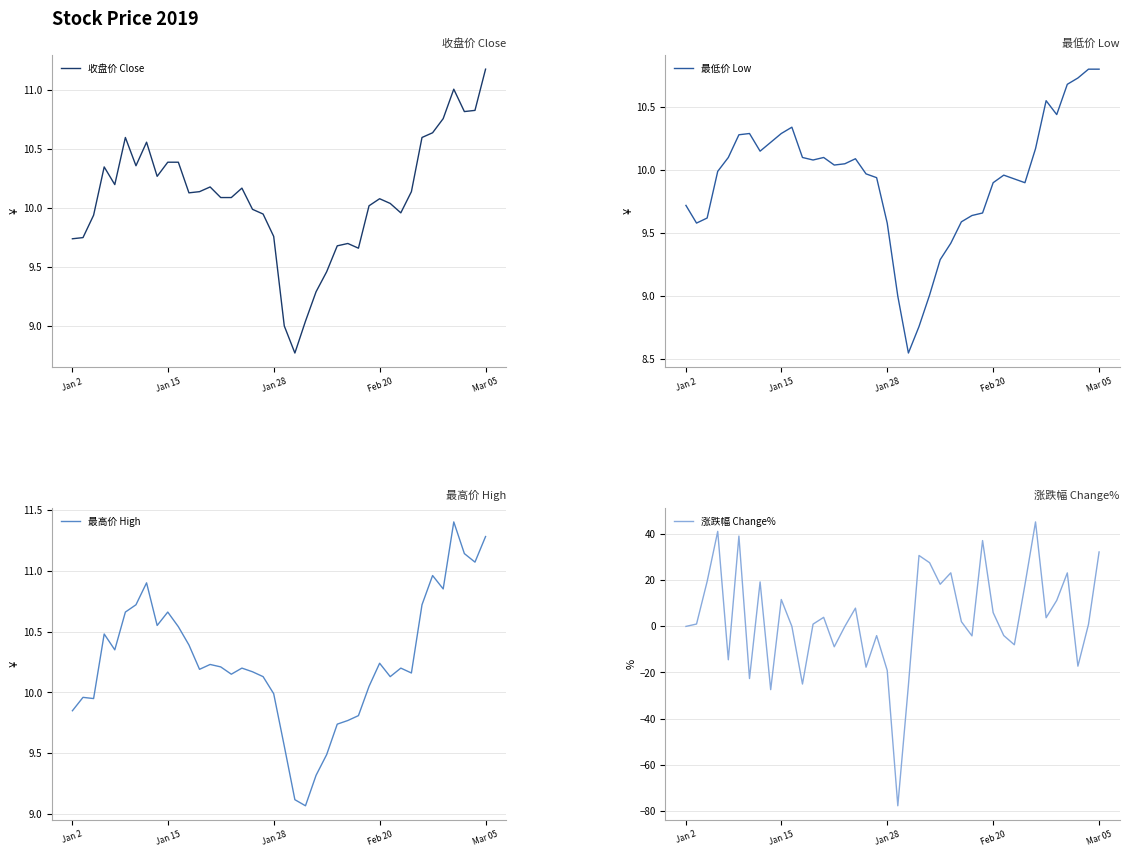

Which category has the highest value in the 收盘价 Close series?

Mar 05